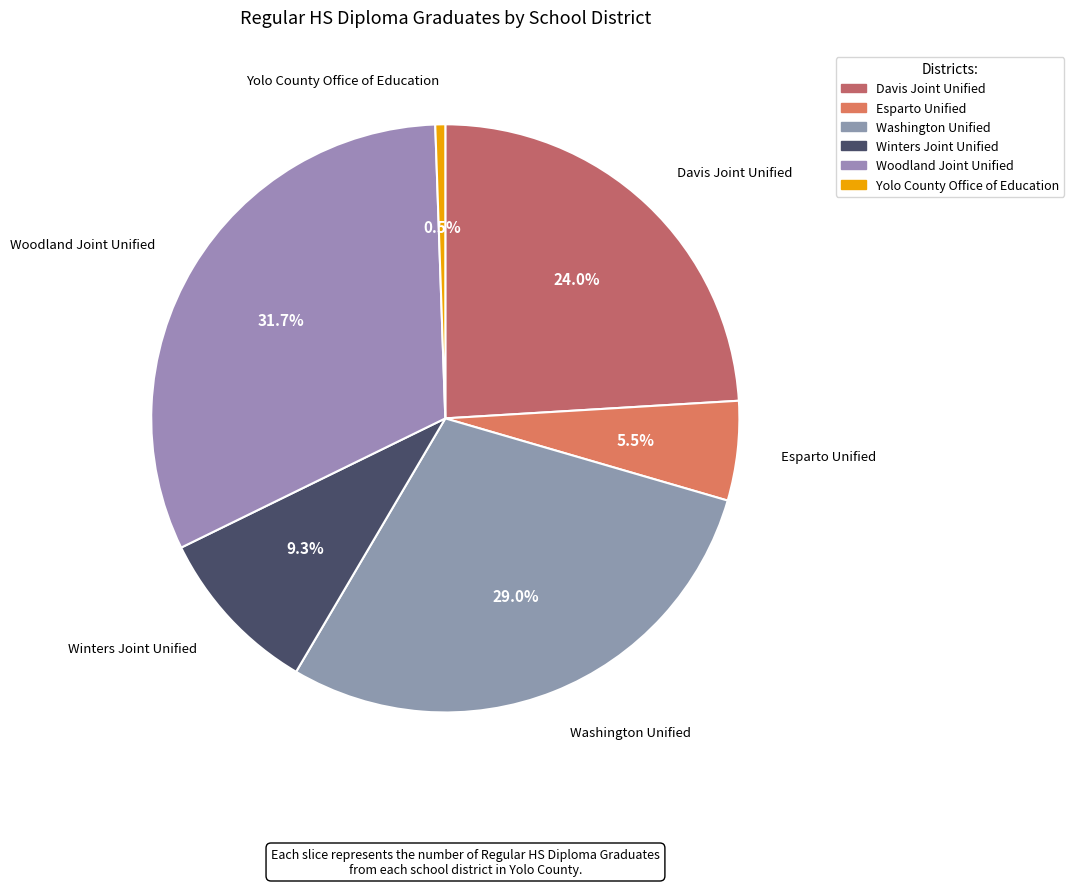

To the nearest percent, what is the average slice percentage?

17%